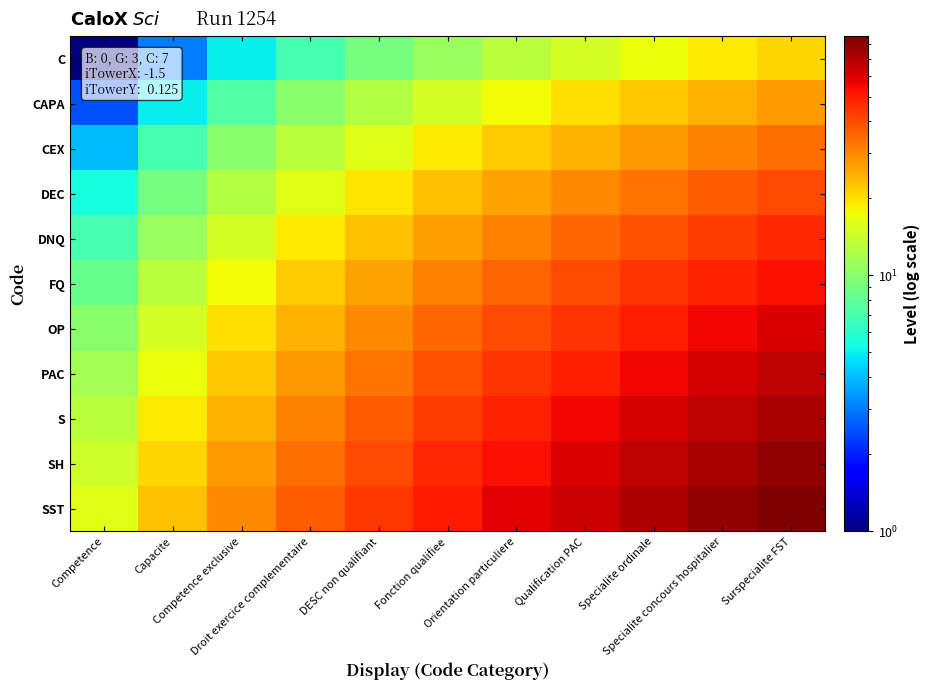

Reading left to right, transcribe all the data shown in this chart.

C: Competence=1.0	Capacite=3.0	Competence exclusive=5.0	Droit exercice complementaire=7.0	DESC non qualifiant=9.0	Fonction qualifiee=11.0	Orientation particuliere=13.0	Qualification PAC=15.0	Specialite ordinale=17.0	Specialite concours hospitalier=19.0	Surspecialite FST=21.0
CAPA: Competence=2.5	Capacite=5.0	Competence exclusive=7.5	Droit exercice complementaire=10.0	DESC non qualifiant=12.5	Fonction qualifiee=15.0	Orientation particuliere=17.5	Qualification PAC=20.0	Specialite ordinale=22.5	Specialite concours hospitalier=25.0	Surspecialite FST=27.5
CEX: Competence=4.0	Capacite=7.0	Competence exclusive=10.0	Droit exercice complementaire=13.0	DESC non qualifiant=16.0	Fonction qualifiee=19.0	Orientation particuliere=22.0	Qualification PAC=25.0	Specialite ordinale=28.0	Specialite concours hospitalier=31.0	Surspecialite FST=34.0
DEC: Competence=5.5	Capacite=9.0	Competence exclusive=12.5	Droit exercice complementaire=16.0	DESC non qualifiant=19.5	Fonction qualifiee=23.0	Orientation particuliere=26.5	Qualification PAC=30.0	Specialite ordinale=33.5	Specialite concours hospitalier=37.0	Surspecialite FST=40.5
DNQ: Competence=7.0	Capacite=11.0	Competence exclusive=15.0	Droit exercice complementaire=19.0	DESC non qualifiant=23.0	Fonction qualifiee=27.0	Orientation particuliere=31.0	Qualification PAC=35.0	Specialite ordinale=39.0	Specialite concours hospitalier=43.0	Surspecialite FST=47.0
FQ: Competence=8.5	Capacite=13.0	Competence exclusive=17.5	Droit exercice complementaire=22.0	DESC non qualifiant=26.5	Fonction qualifiee=31.0	Orientation particuliere=35.5	Qualification PAC=40.0	Specialite ordinale=44.5	Specialite concours hospitalier=49.0	Surspecialite FST=53.5
OP: Competence=10.0	Capacite=15.0	Competence exclusive=20.0	Droit exercice complementaire=25.0	DESC non qualifiant=30.0	Fonction qualifiee=35.0	Orientation particuliere=40.0	Qualification PAC=45.0	Specialite ordinale=50.0	Specialite concours hospitalier=55.0	Surspecialite FST=60.0
PAC: Competence=11.5	Capacite=17.0	Competence exclusive=22.5	Droit exercice complementaire=28.0	DESC non qualifiant=33.5	Fonction qualifiee=39.0	Orientation particuliere=44.5	Qualification PAC=50.0	Specialite ordinale=55.5	Specialite concours hospitalier=61.0	Surspecialite FST=66.5
S: Competence=13.0	Capacite=19.0	Competence exclusive=25.0	Droit exercice complementaire=31.0	DESC non qualifiant=37.0	Fonction qualifiee=43.0	Orientation particuliere=49.0	Qualification PAC=55.0	Specialite ordinale=61.0	Specialite concours hospitalier=67.0	Surspecialite FST=73.0
SH: Competence=14.5	Capacite=21.0	Competence exclusive=27.5	Droit exercice complementaire=34.0	DESC non qualifiant=40.5	Fonction qualifiee=47.0	Orientation particuliere=53.5	Qualification PAC=60.0	Specialite ordinale=66.5	Specialite concours hospitalier=73.0	Surspecialite FST=79.5
SST: Competence=16.0	Capacite=23.0	Competence exclusive=30.0	Droit exercice complementaire=37.0	DESC non qualifiant=44.0	Fonction qualifiee=51.0	Orientation particuliere=58.0	Qualification PAC=65.0	Specialite ordinale=72.0	Specialite concours hospitalier=79.0	Surspecialite FST=86.0